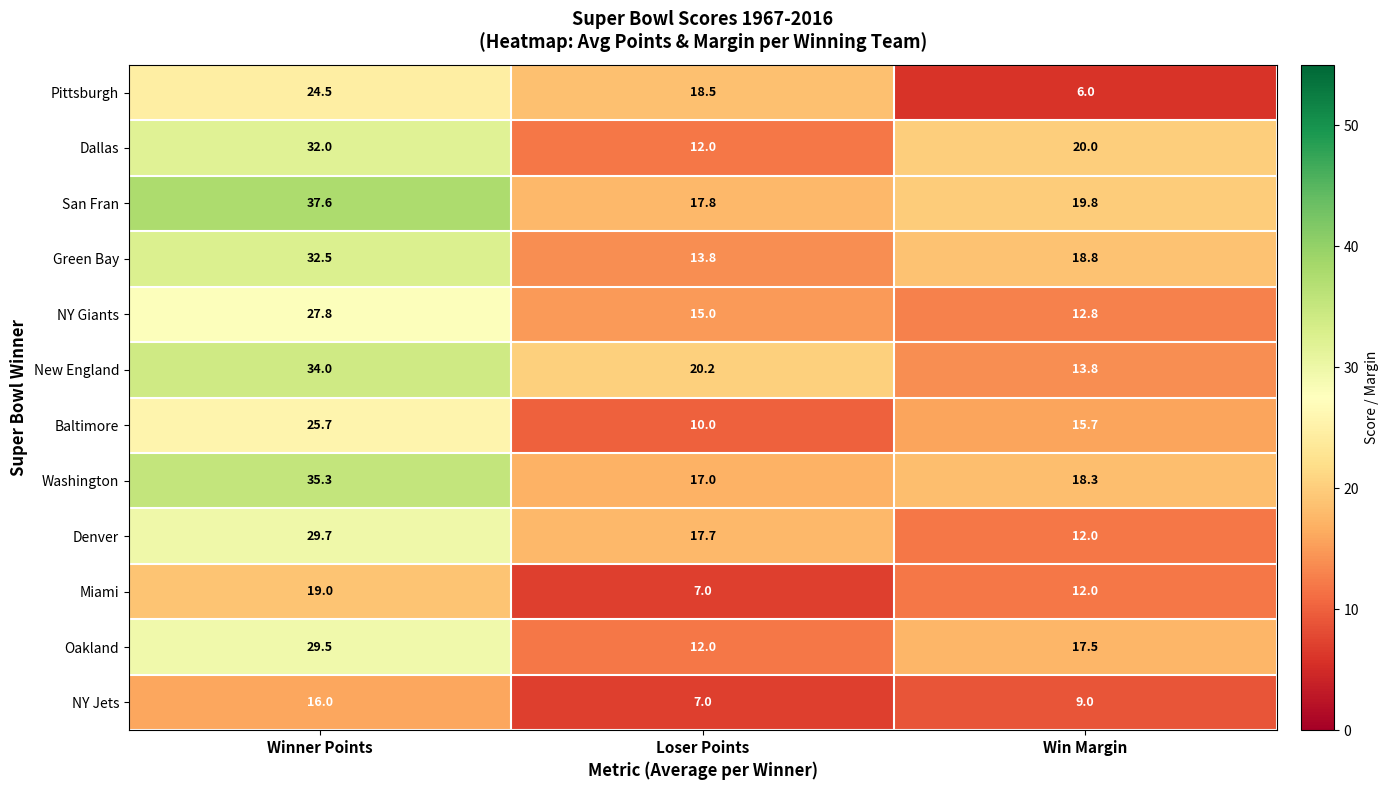

At how many categories does at least one series exceed 17?

3